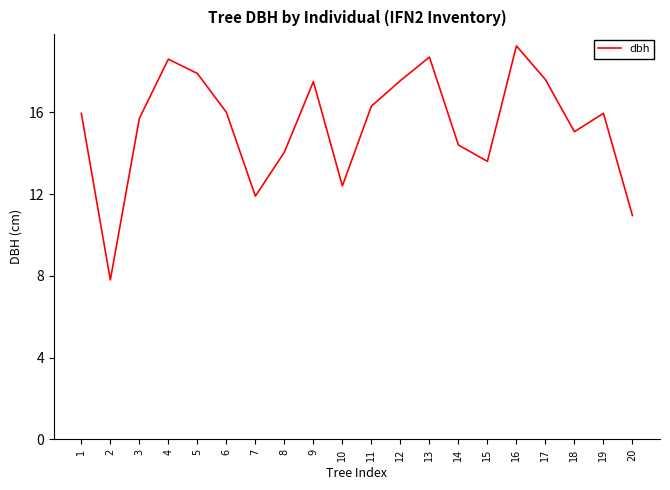

The value at 5 is 17.9. True or false?

True